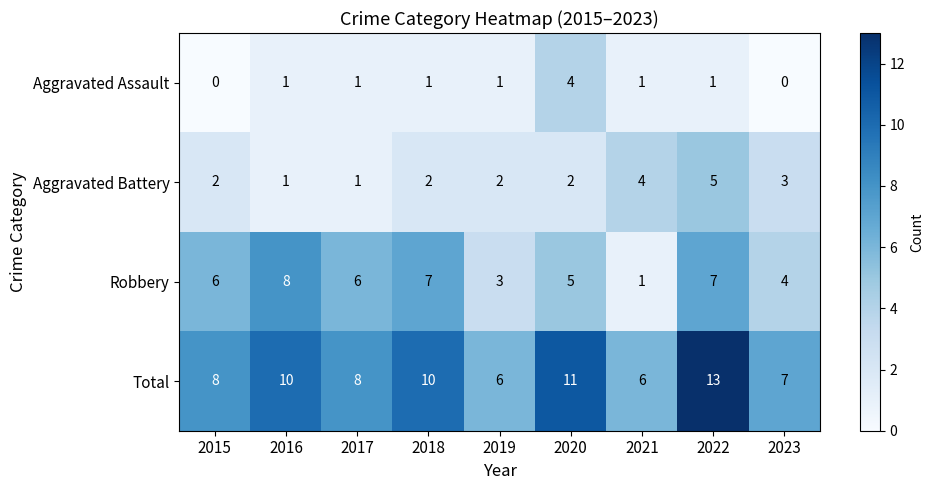

How many Total values are between 7 and 10?

5